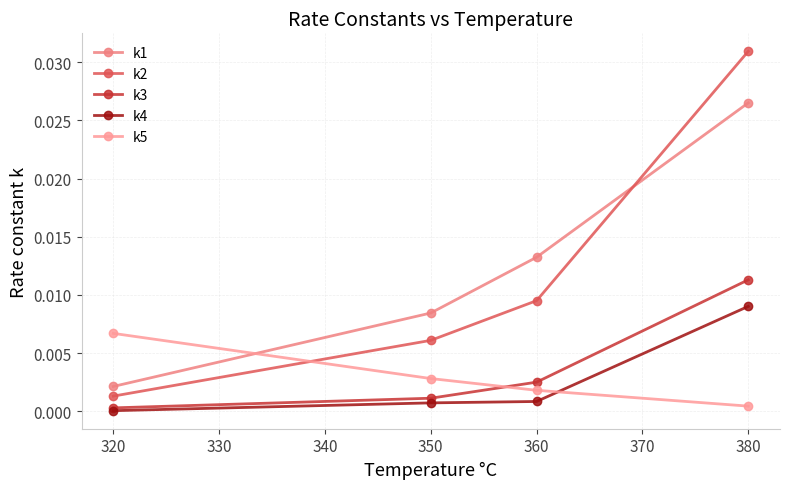

Does the chart have visible grid lines?

Yes